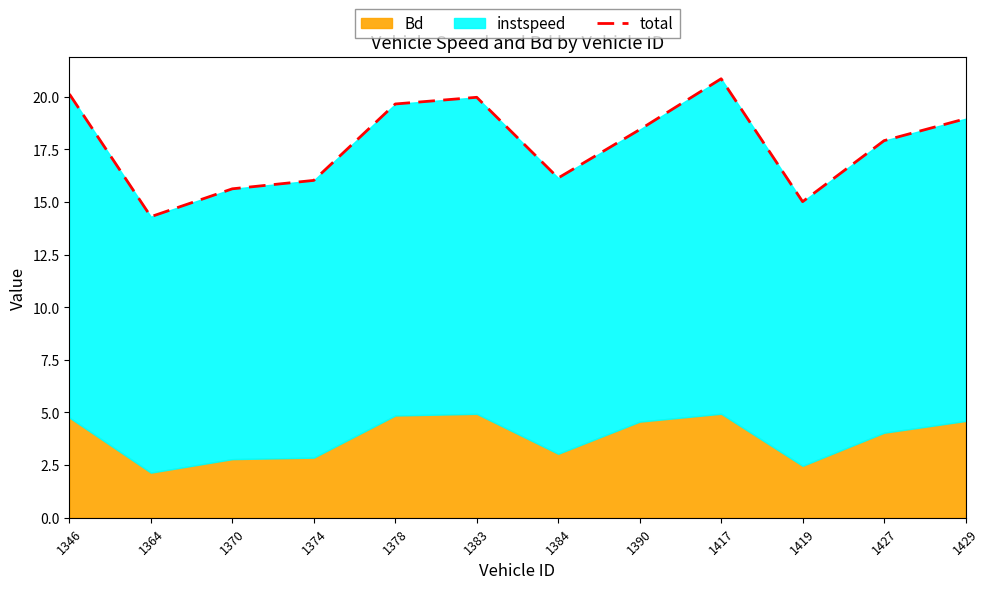

What is the average value?

17.8